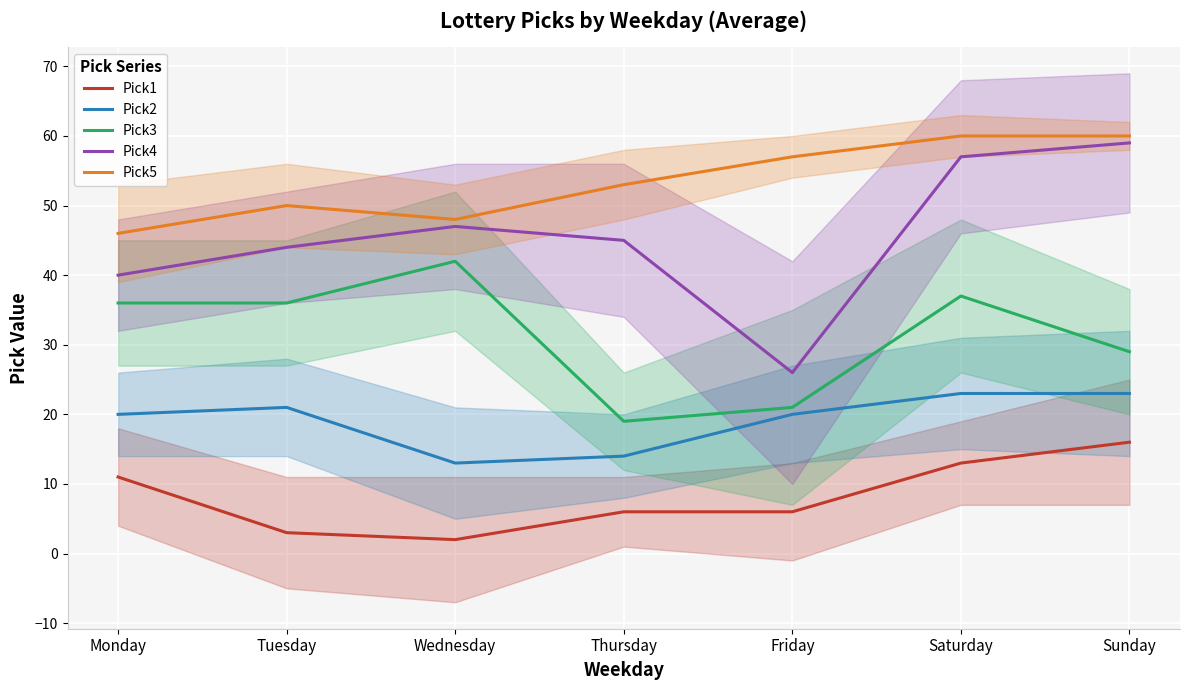

Rank the categories by Pick4 value from lowest to highest.

Friday, Monday, Tuesday, Thursday, Wednesday, Saturday, Sunday